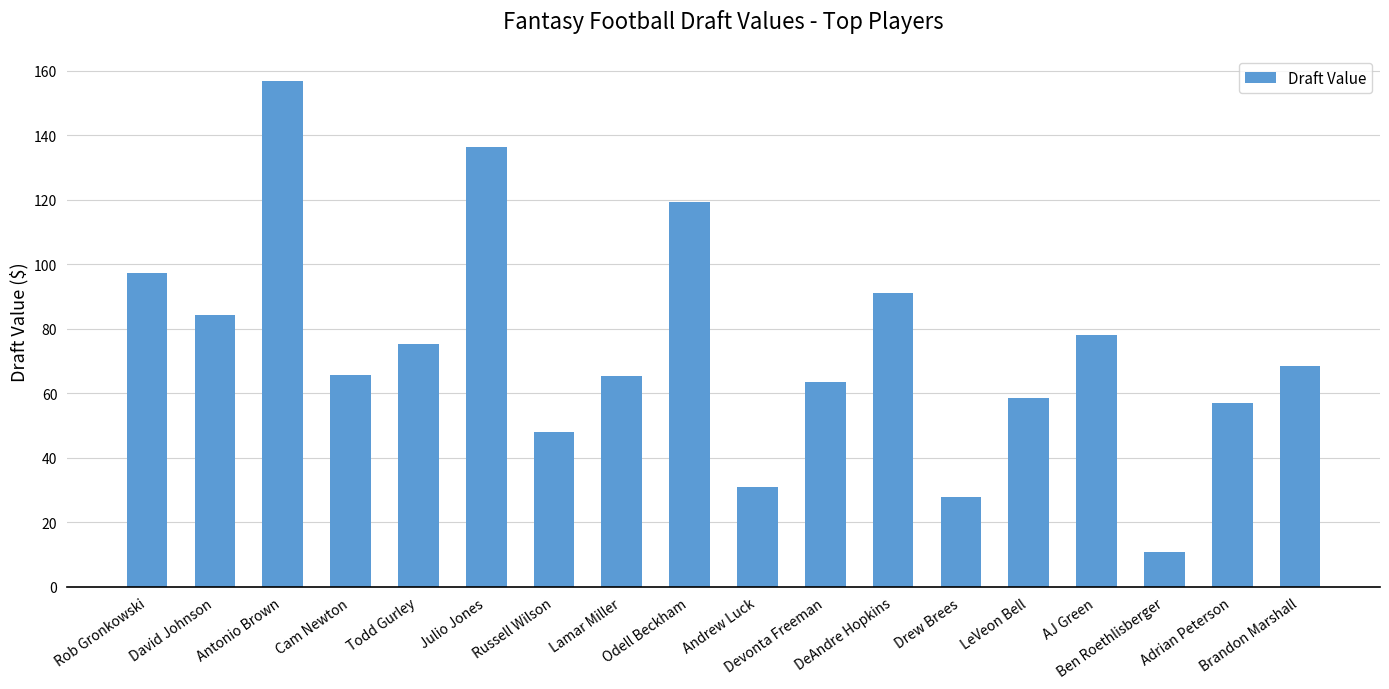

The value at Julio Jones is 136.4. True or false?

True